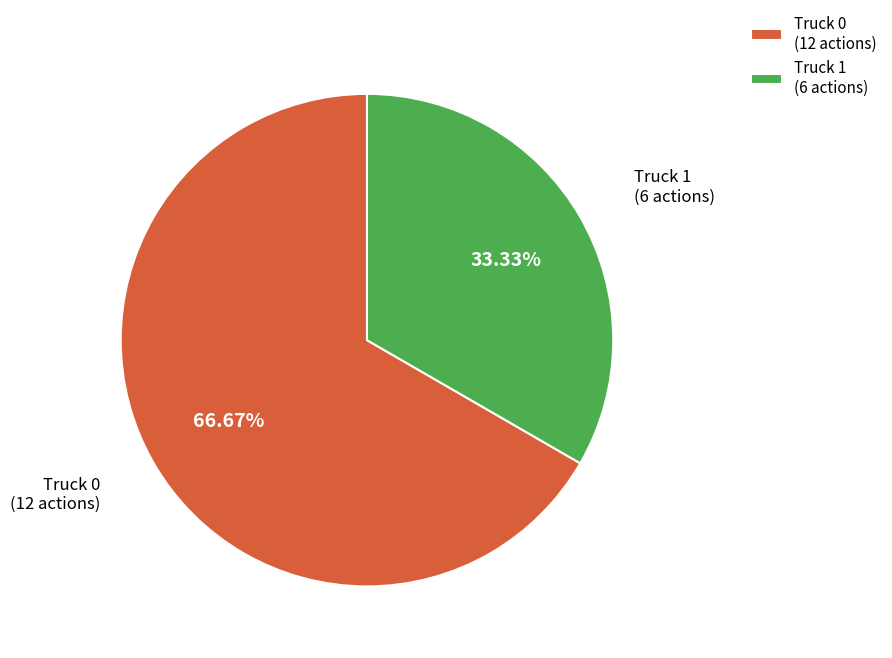

The Truck 1 slice represents 33% of the pie. True or false?

True